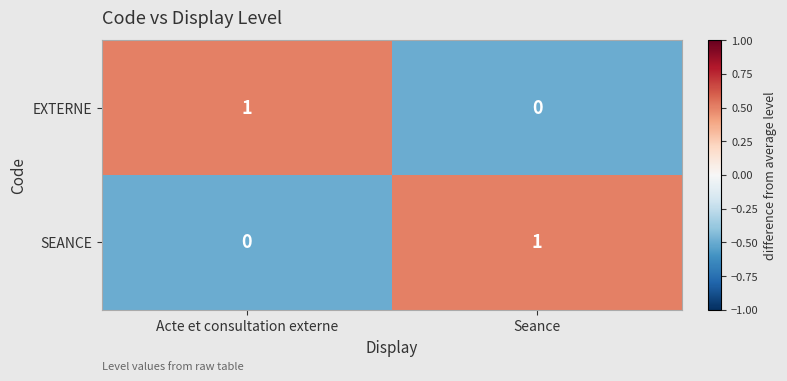

At which label is EXTERNE closest to 0?

Seance